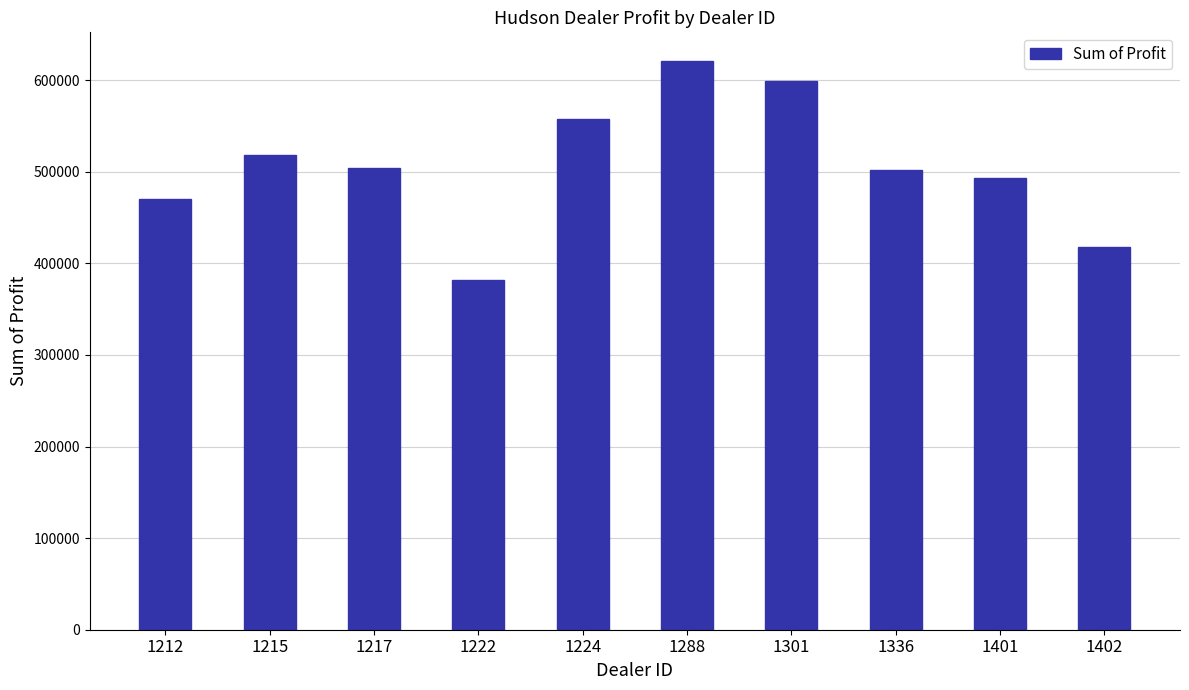

What is the value of the 4th bar from the left?

381657.0